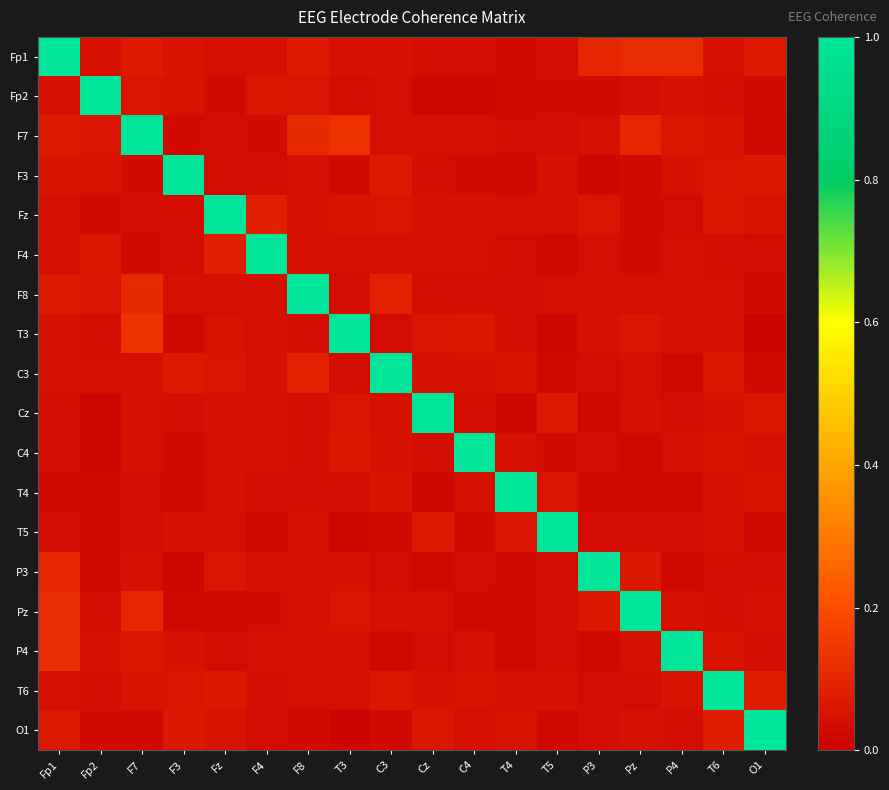

Which series has the largest total across all categories?

Fp1